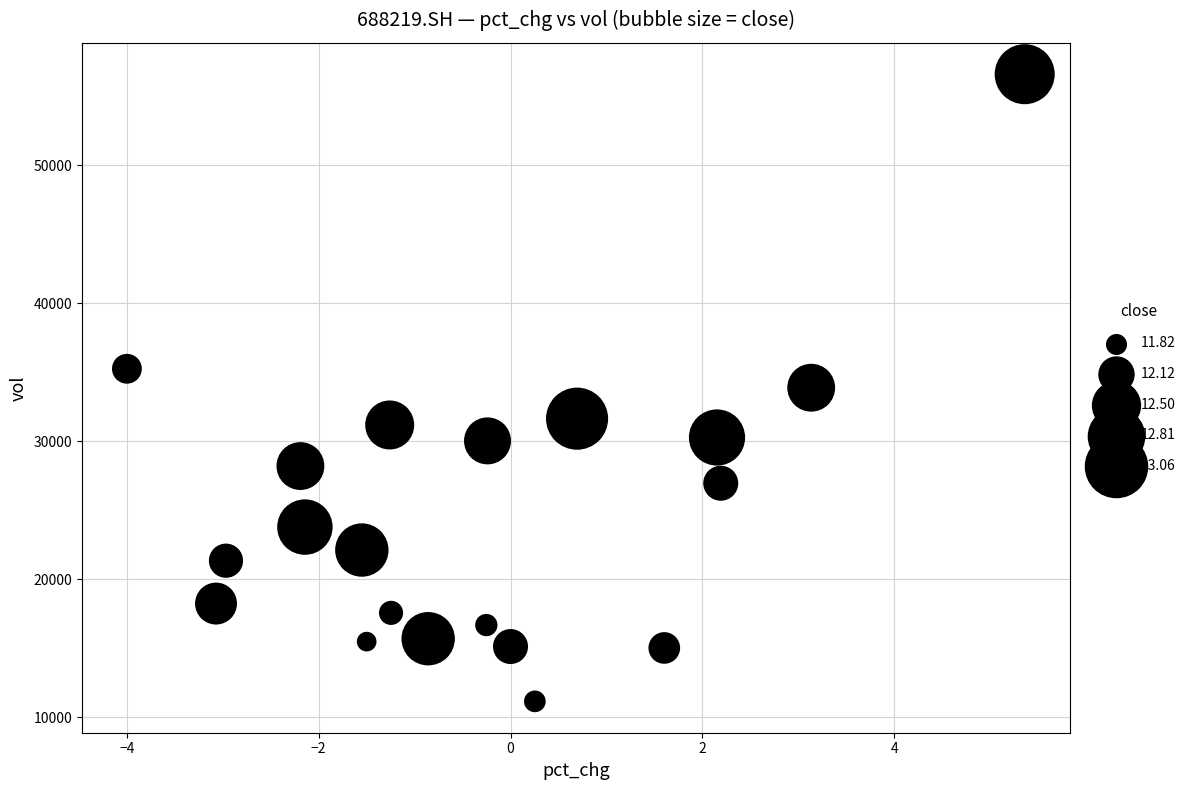

What is the range of X values (max minus min)?

9.4